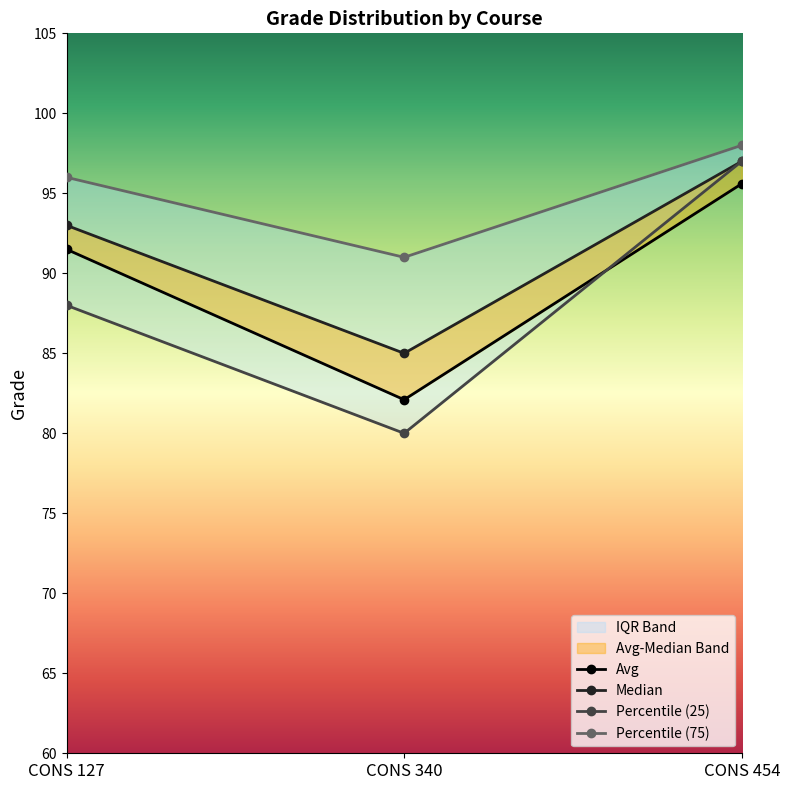

Does the chart display data point markers on the line(s)?

Yes